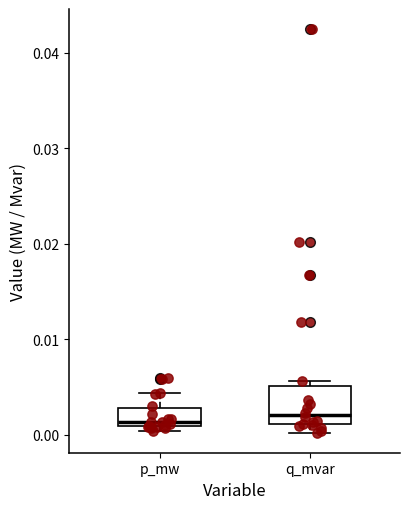

Where is the lower edge of the box for p_mw on the y-axis? The values are not printed on the chart, so give them approximately, as read against the axis.

0.001